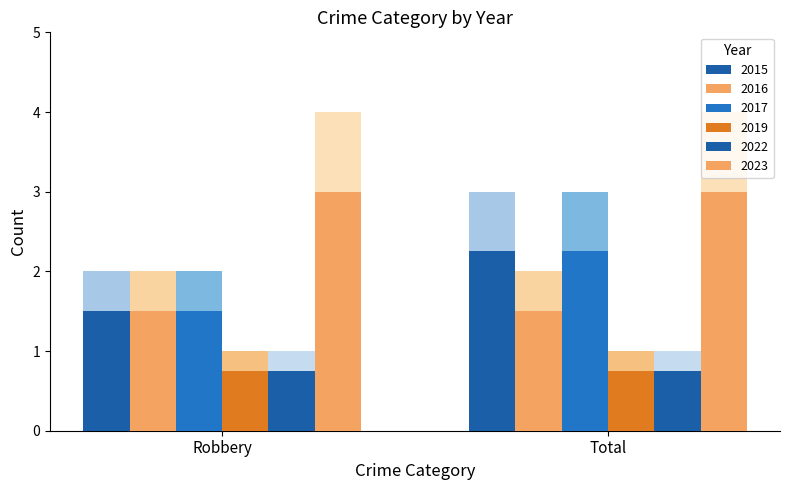

Reading left to right, what are all the values shown in this chart?

2015: 2	3
2016: 2	2
2017: 2	3
2019: 1	1
2022: 1	1
2023: 4	4